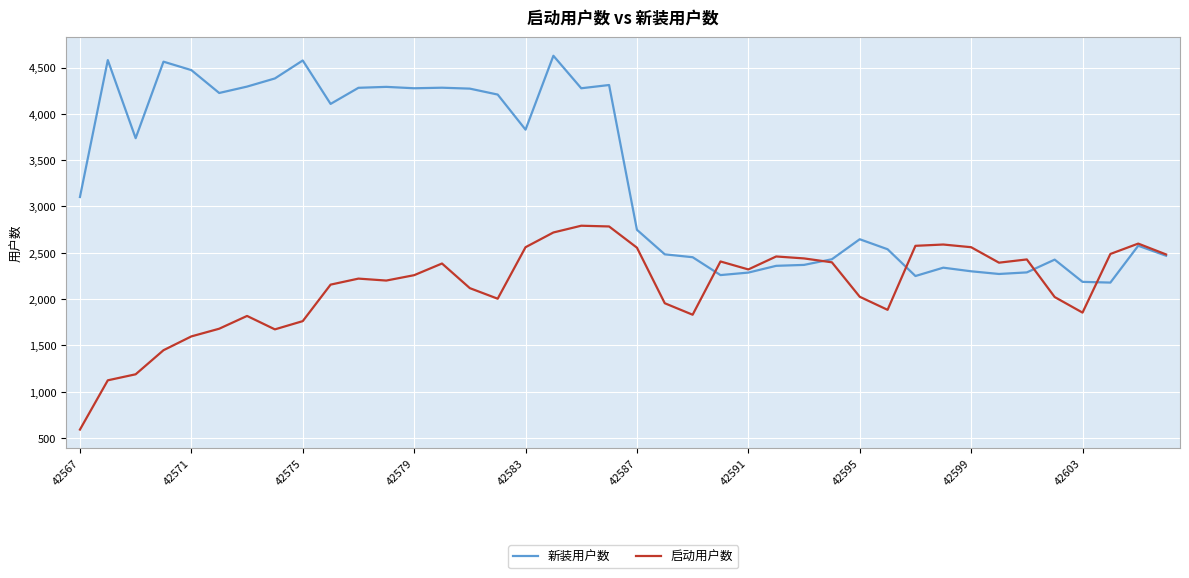

What is the minimum value for 启动用户数?

591